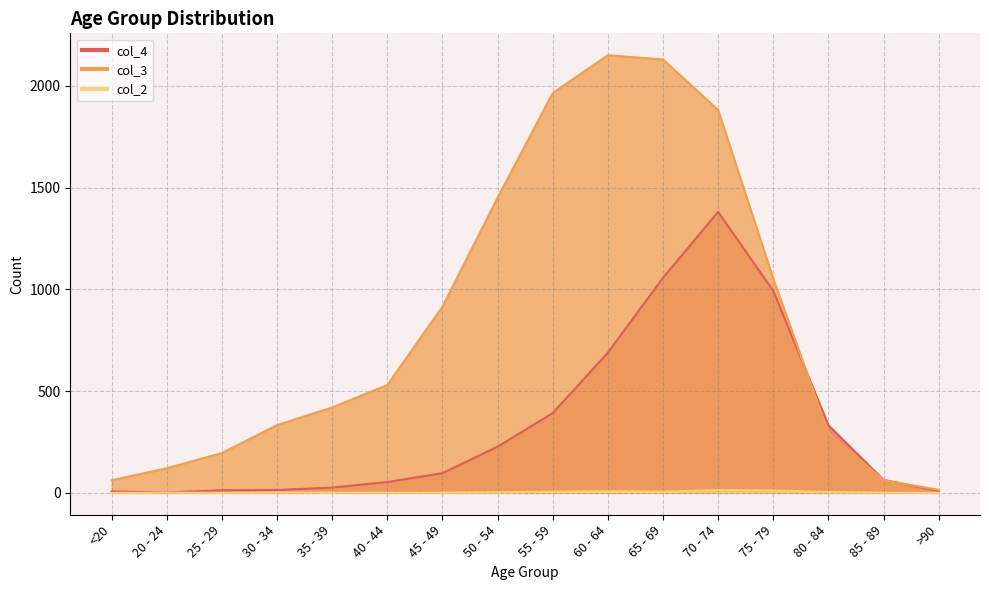

What is the spread (max minus min) of values at 70 - 74?

1868